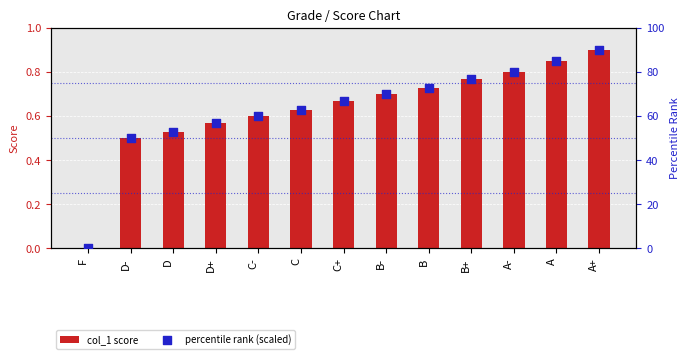

Which series reaches the maximum Y coordinate?

percentile rank (scaled)